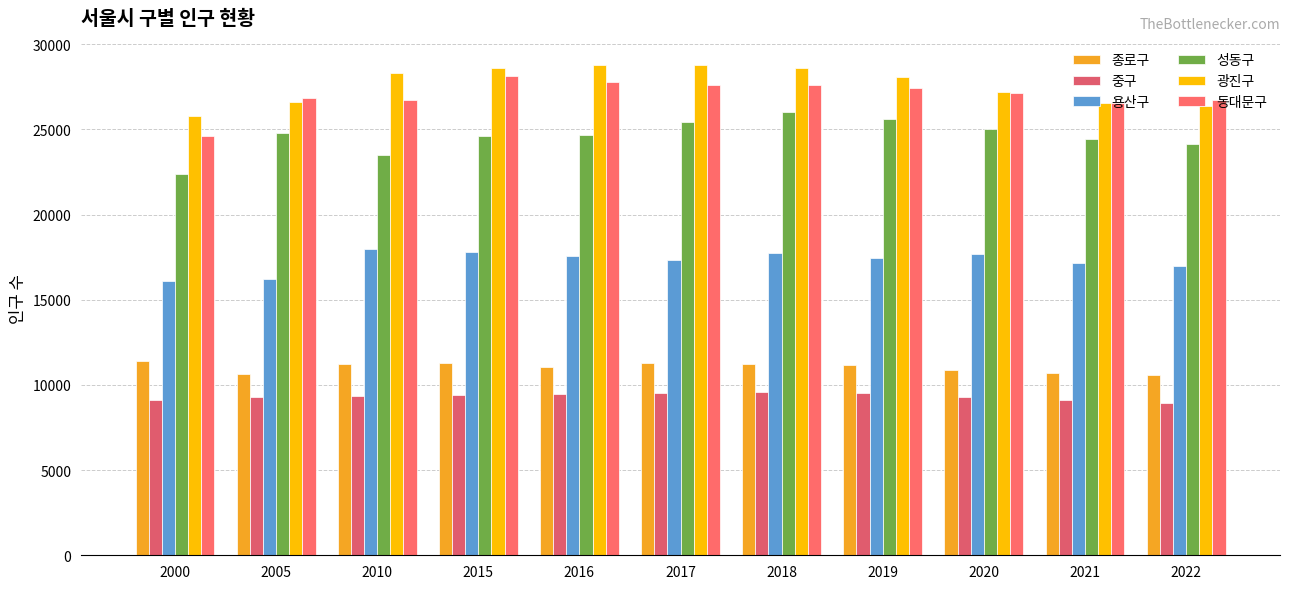

The 광진구 series shows 11546 at 2010. True or false?

False